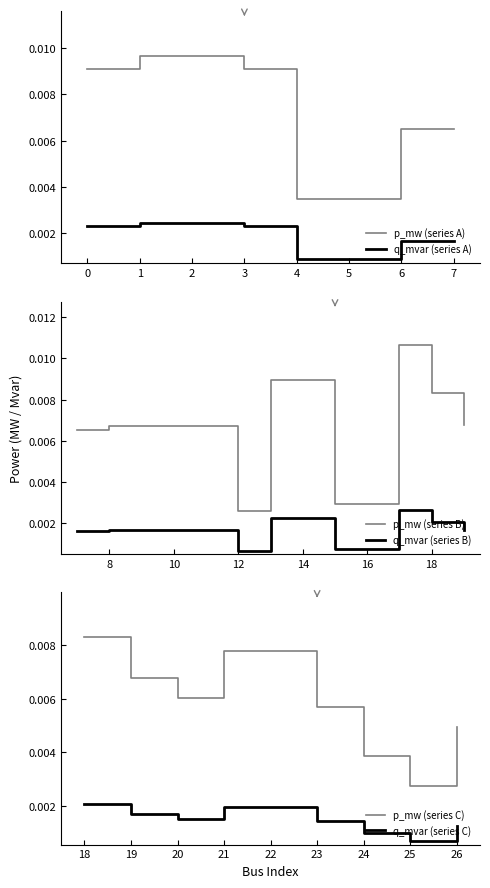

The q_mvar series shows 0.0 at 15. True or false?

False